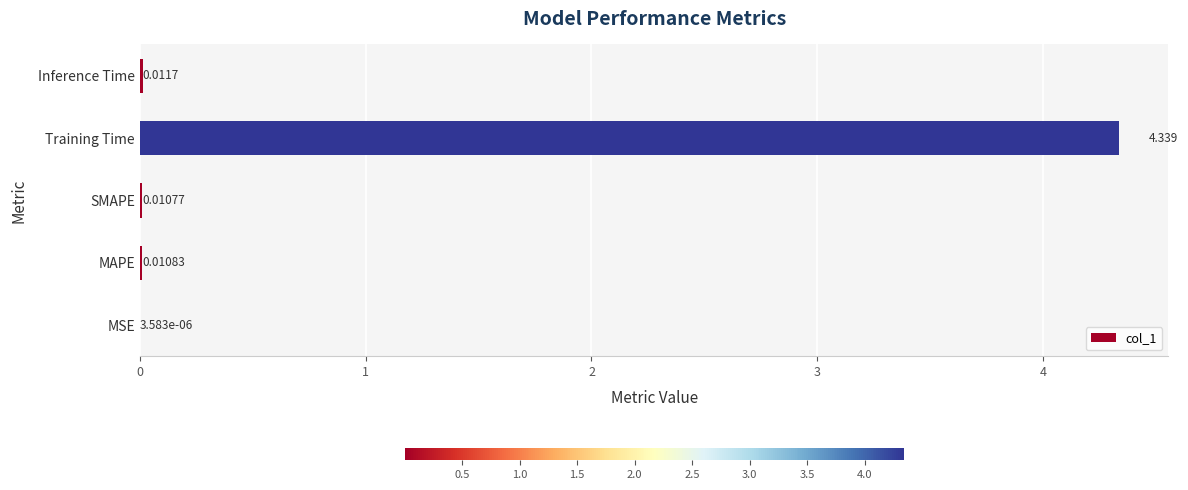

Between Training Time and MSE, which is larger?

Training Time